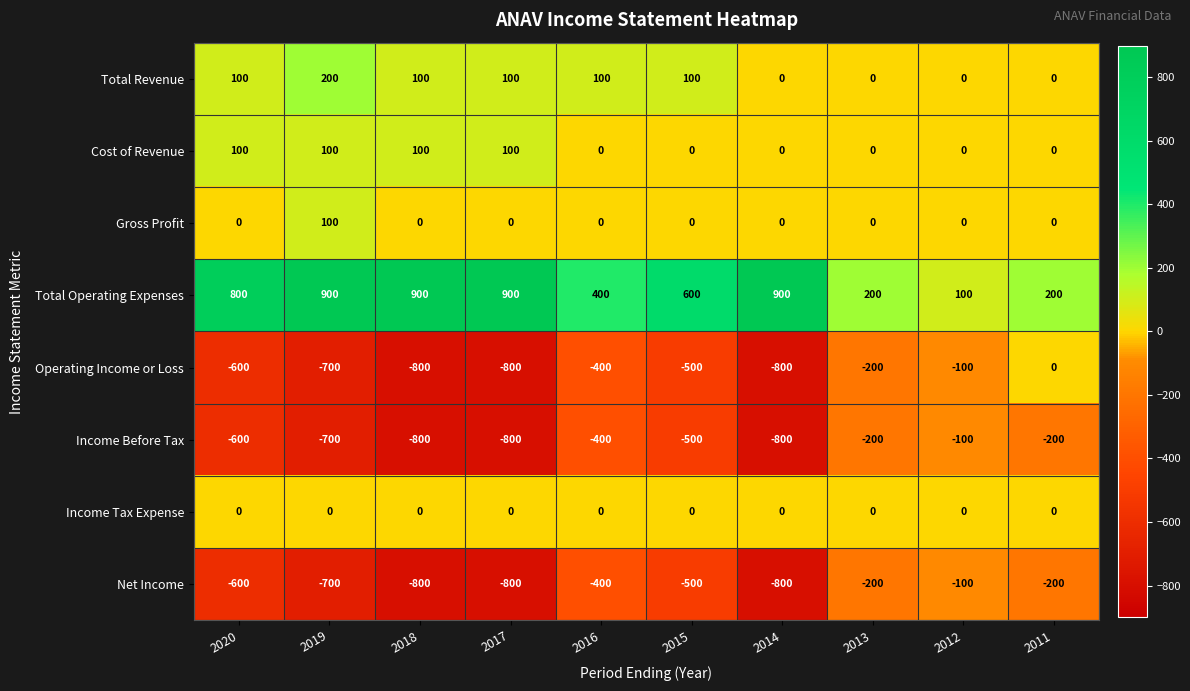

Between 2015 and 2012, which series saw the biggest shift?

Total Operating Expenses